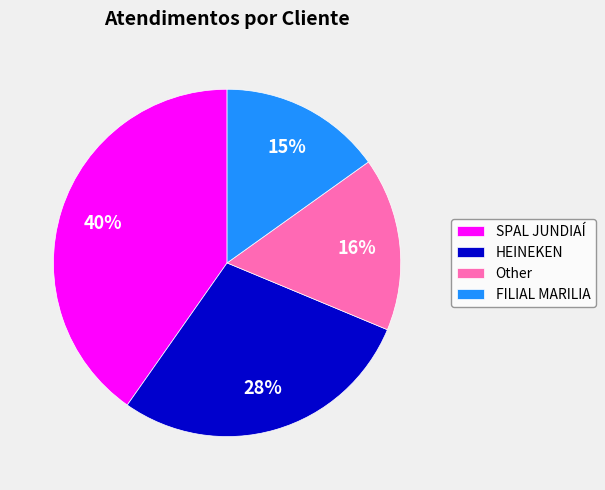

True or false: HEINEKEN accounts for 28% of the total.

True